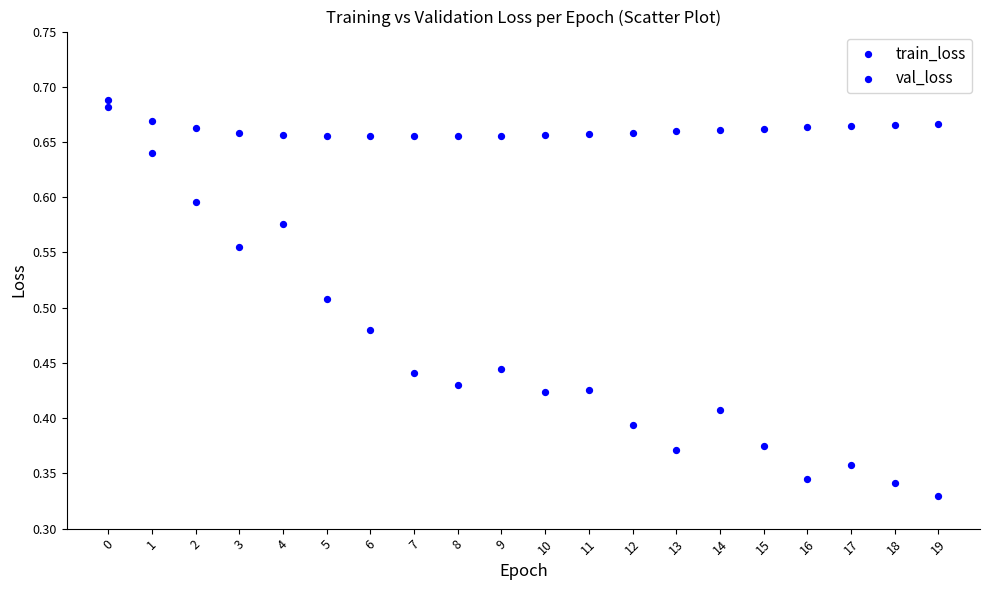

How many points are shown in the scatter plot?

40